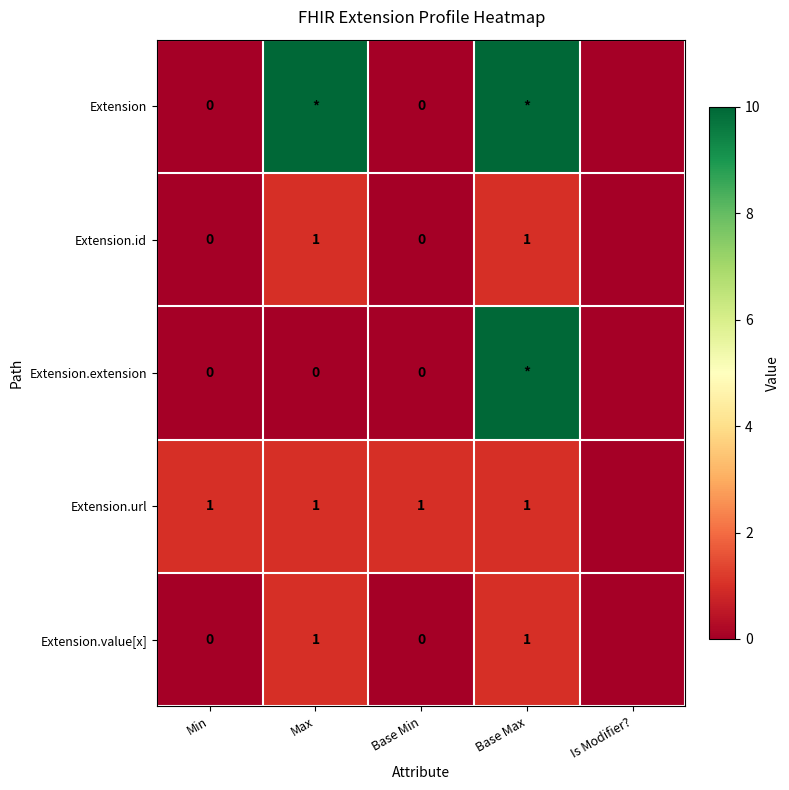

How many categories are shown in the chart?

5